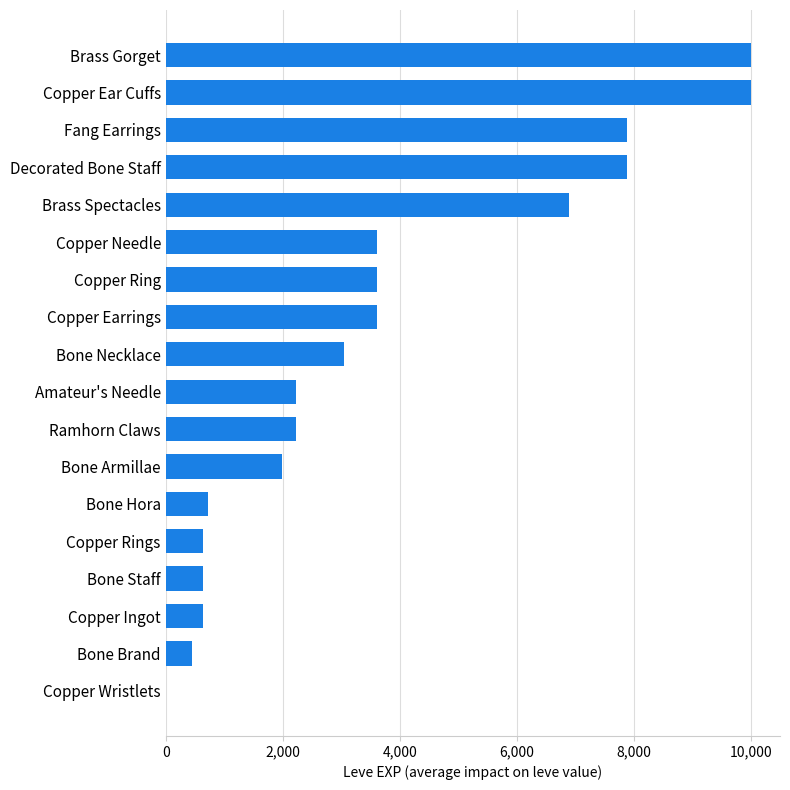

True or false: the data shows 630 at Copper Rings.

True